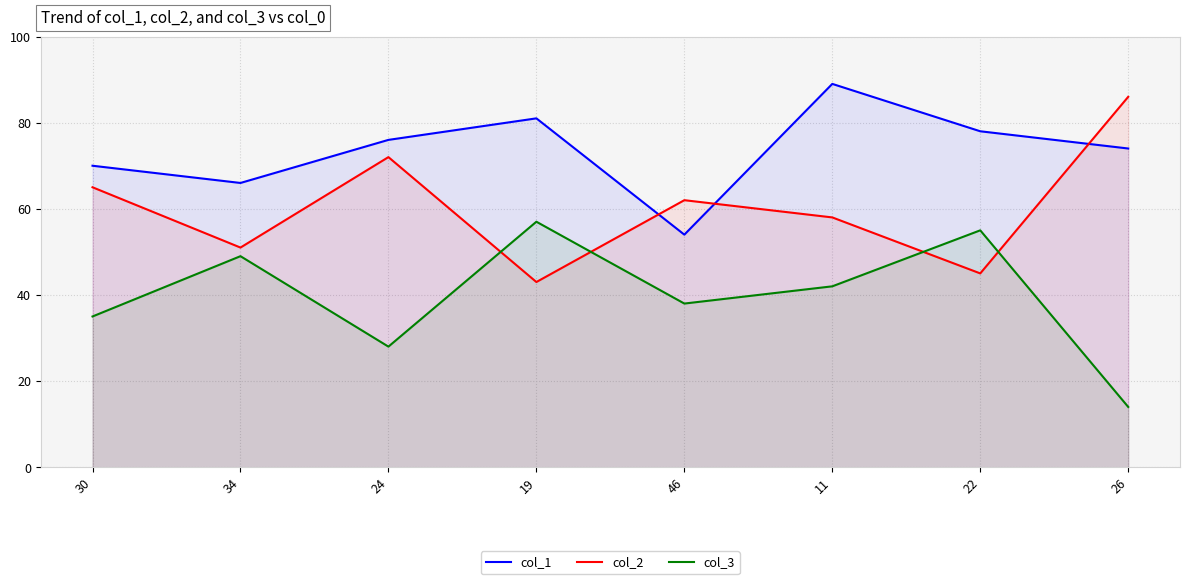

Reading left to right, transcribe all the data shown in this chart.

col_1: 70	66	76	81	54	89	78	74
col_2: 65	51	72	43	62	58	45	86
col_3: 35	49	28	57	38	42	55	14